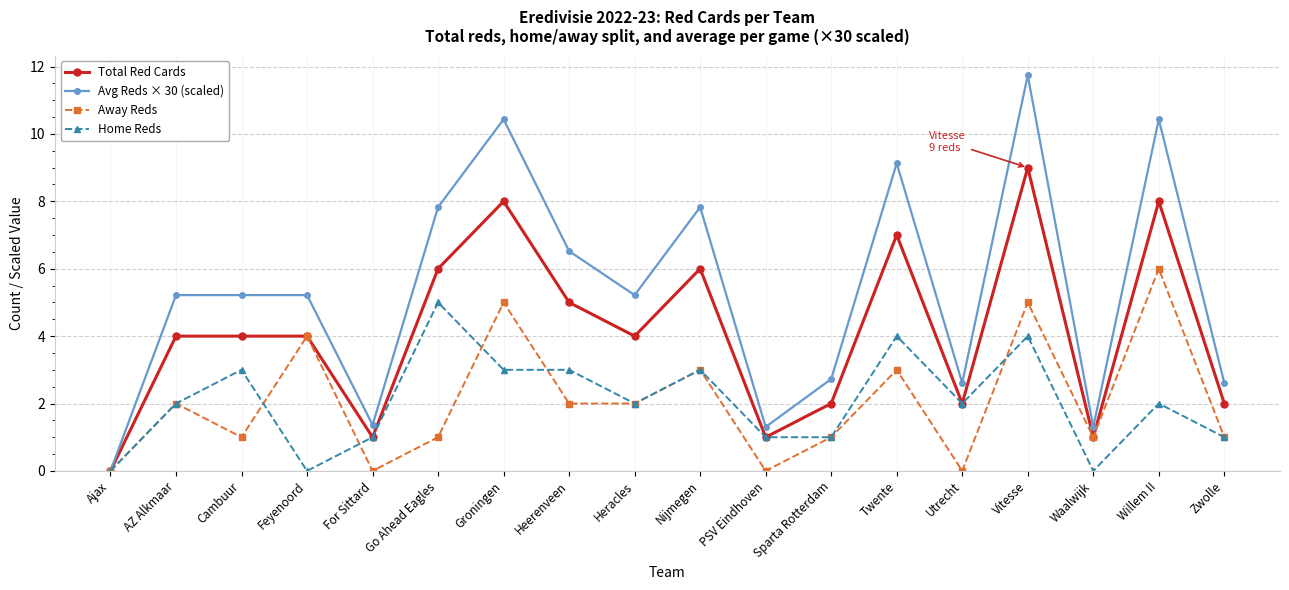

What is the value of the Total Red Cards point at the 8th from the left?

5.0